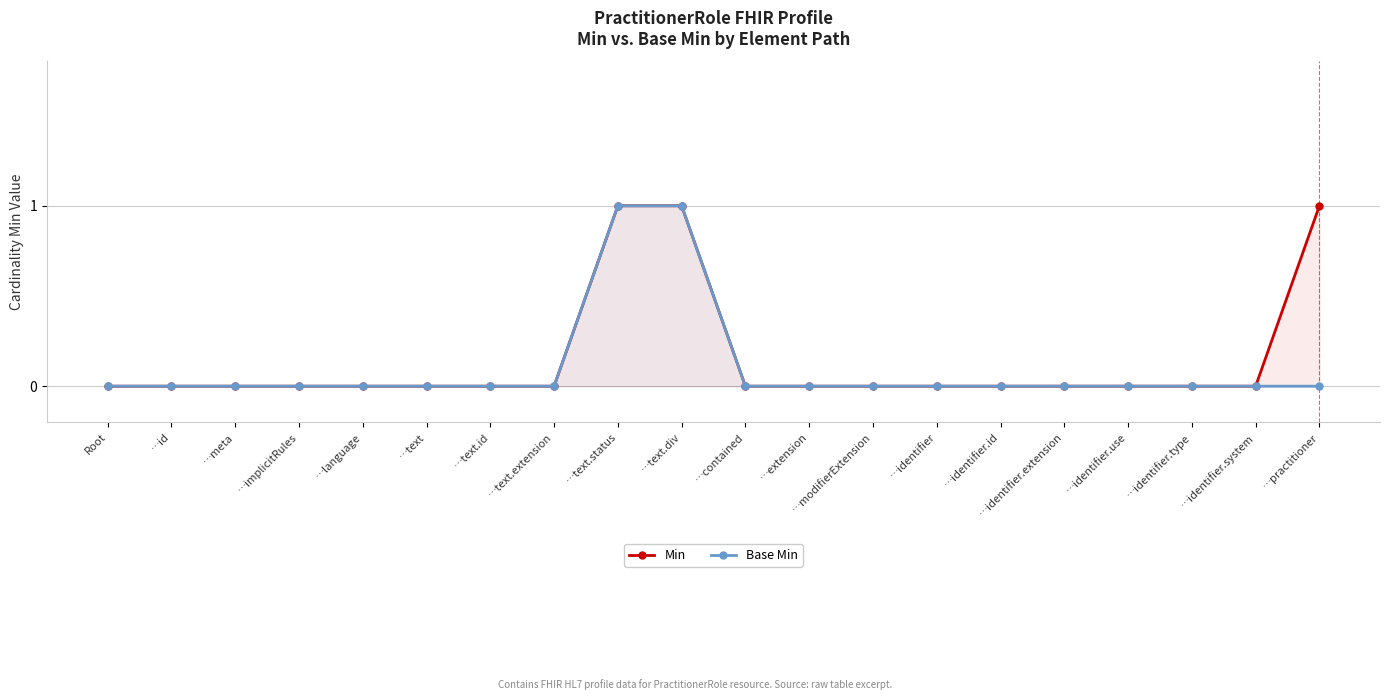

Which series changed the most between …text.id and …identifier.type?

Min